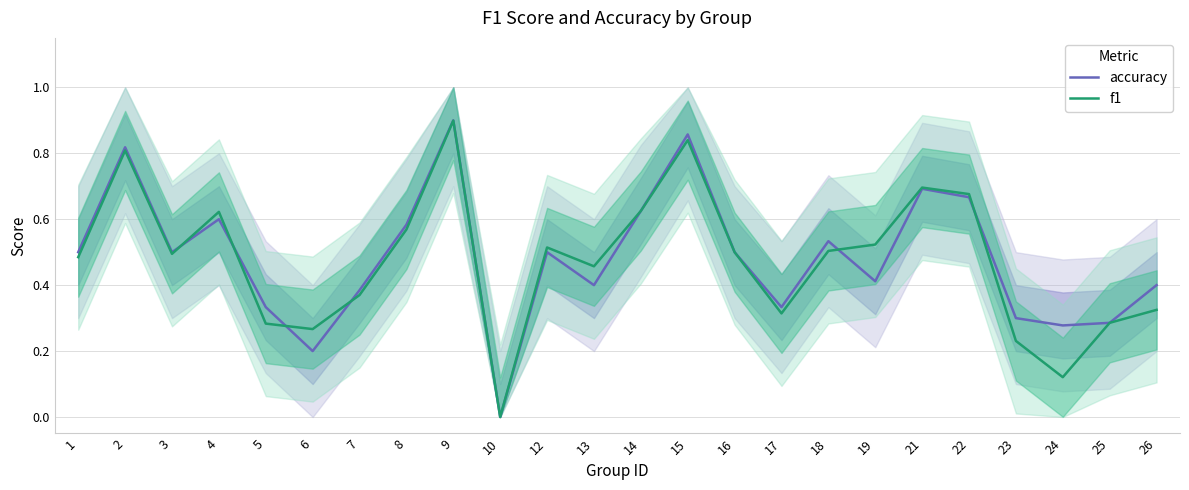

How many times do accuracy and f1 cross each other?

6